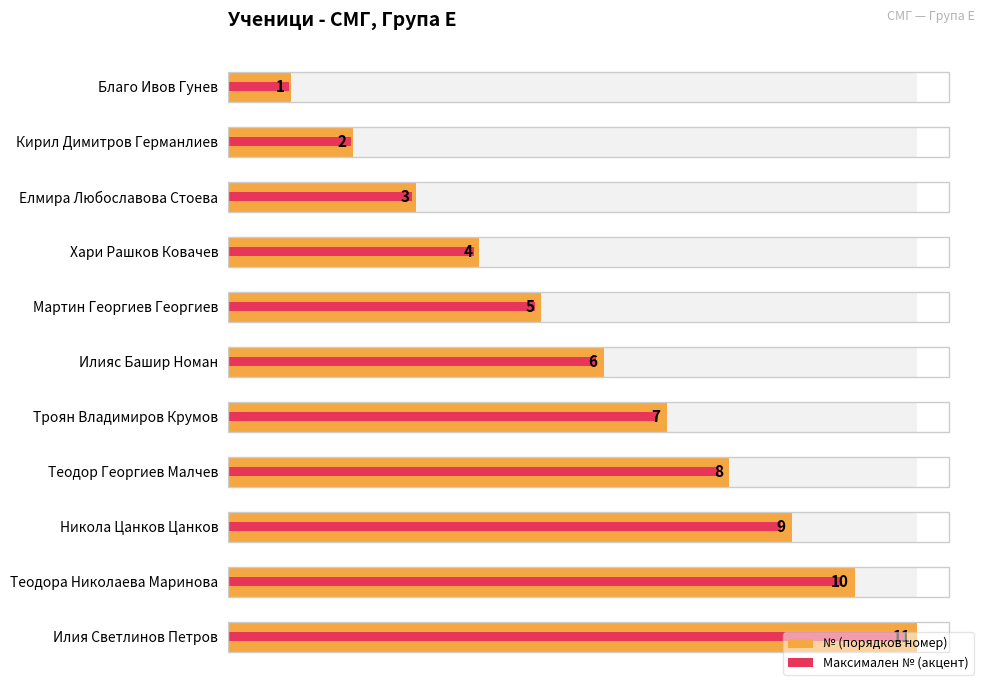

At how many categories does at least one series exceed 1?

10